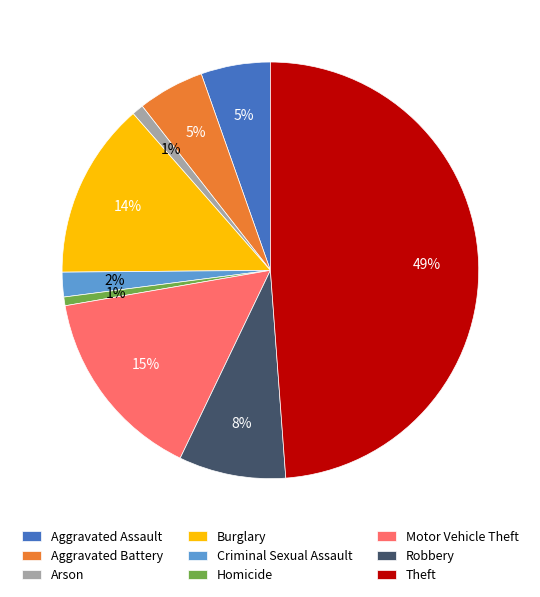

Do Criminal Sexual Assault and Burglary together represent more than half of the pie?

No